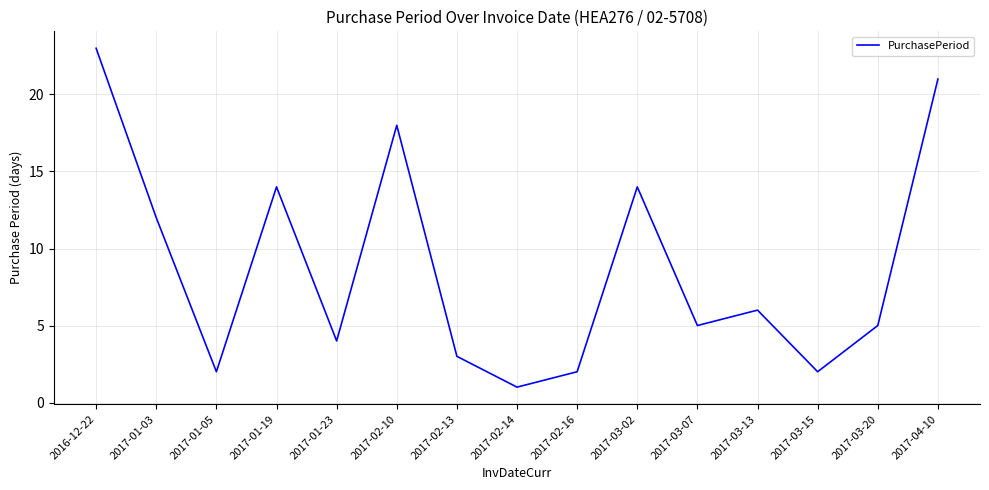

Is it true that the value at 2017-03-07 is 9?

False